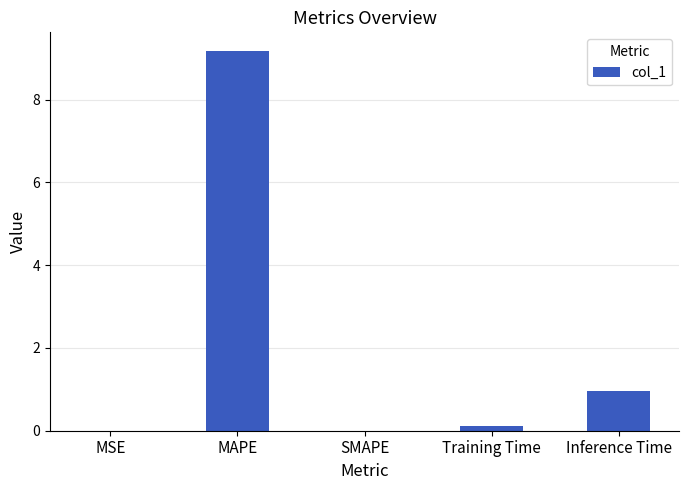

How many series are shown in this chart?

1